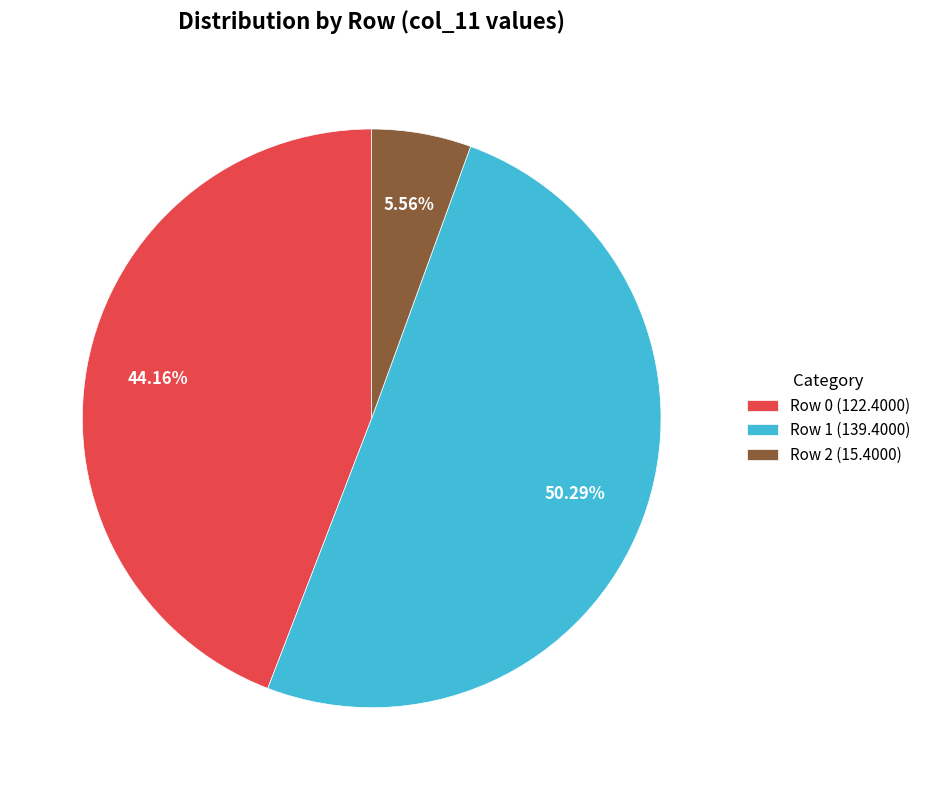

Between Row 2 (15.4000) and Row 0 (122.4000), which is larger?

Row 0 (122.4000)